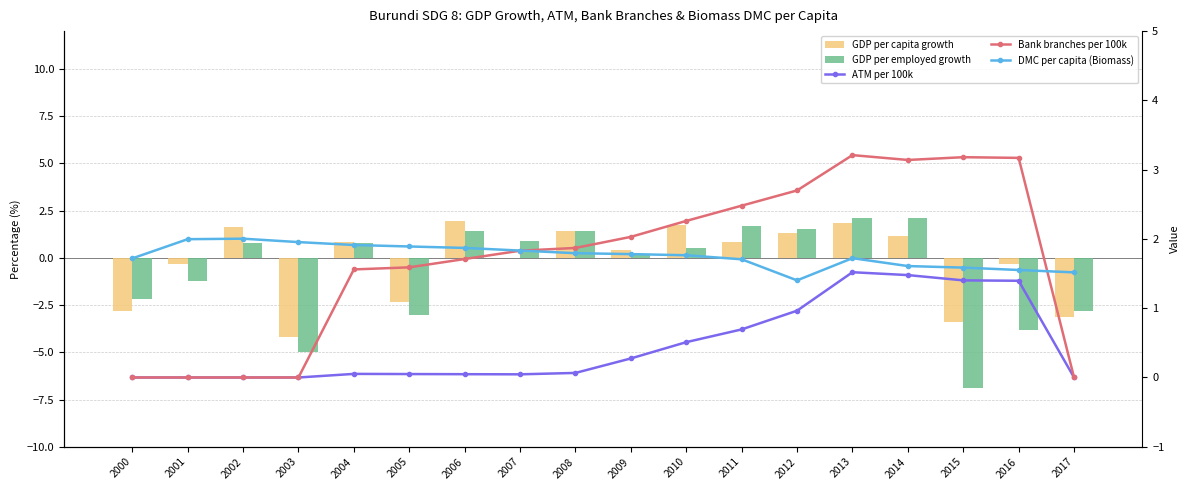

What is the total value across all series at 2003?

-7.3